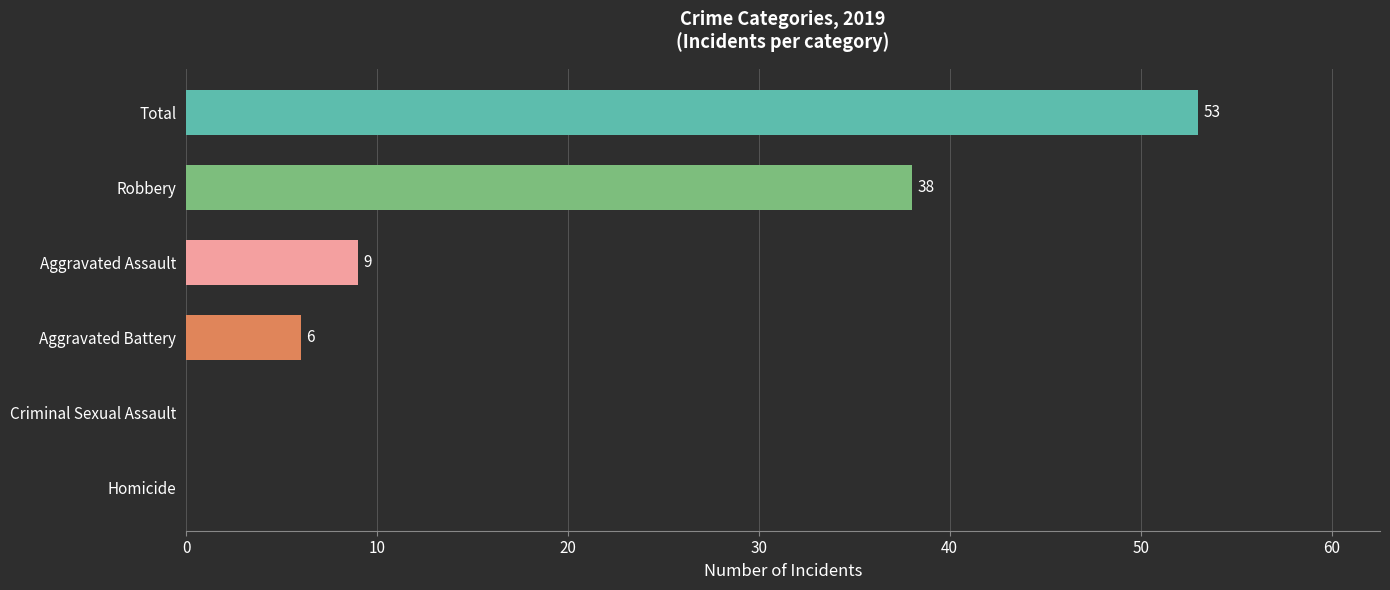

Between Criminal Sexual Assault and Total, which is larger?

Total